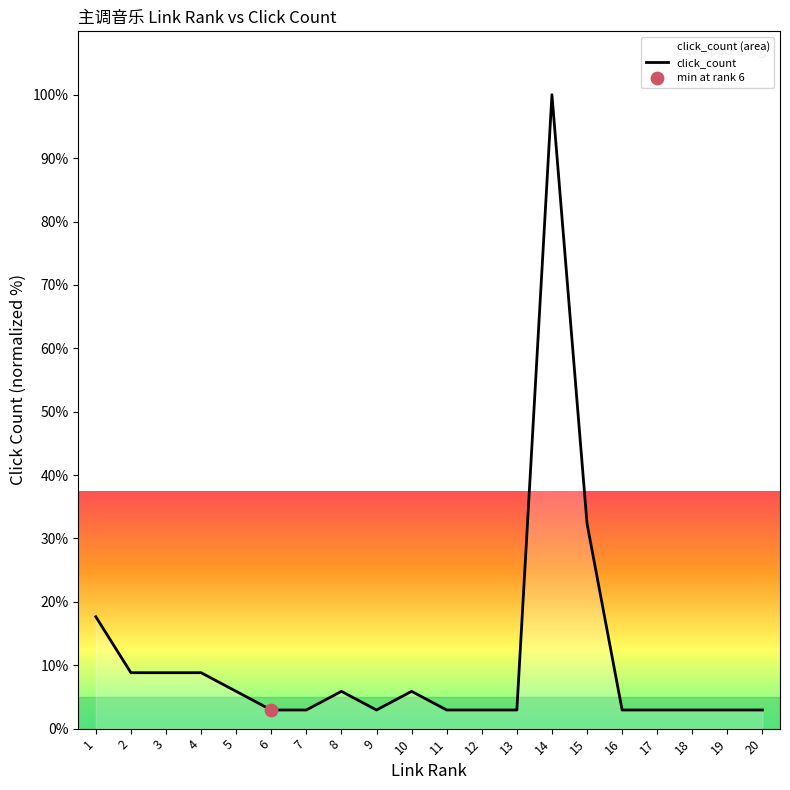

What is the ratio of the value at 15 to the value at 4?

3.7